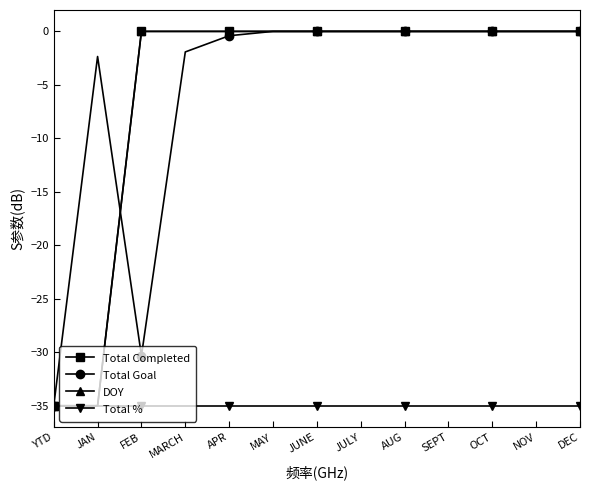

What is the average value of the Total Completed series?

-5.4